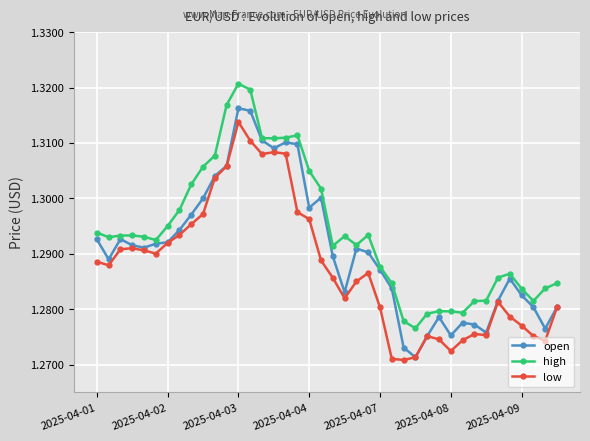

How many low values are between 1 and 2?

40